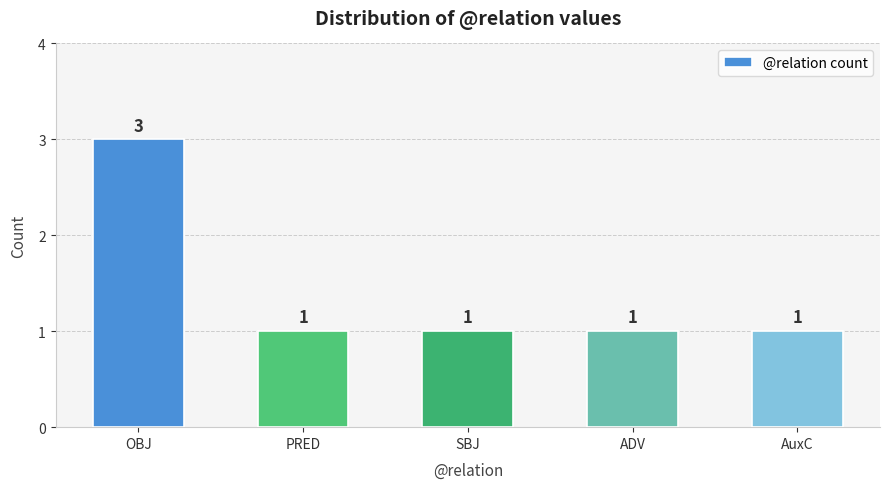

How many values are between 1 and 2?

4